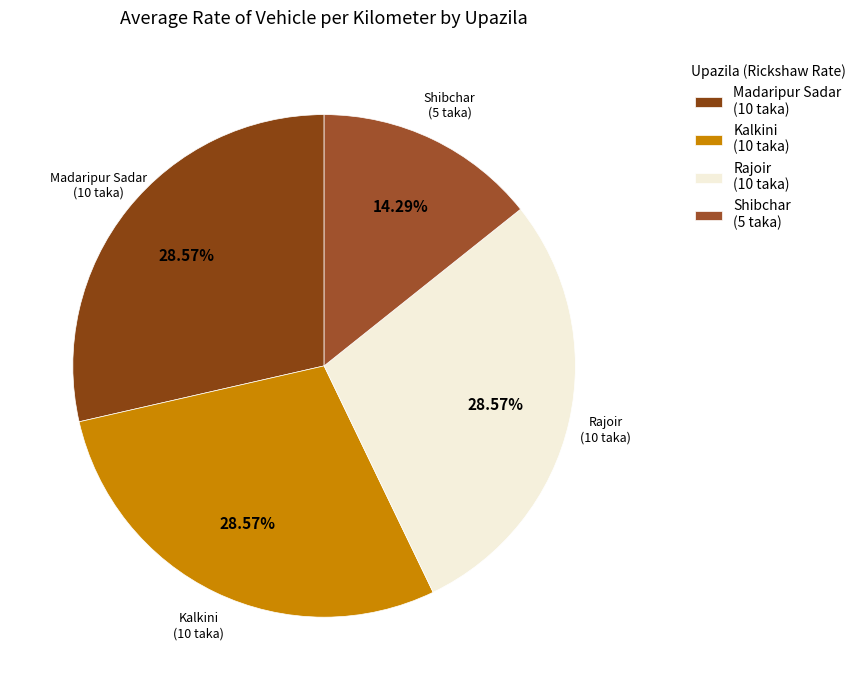

Approximately how many times larger is the value at Shibchar compared to Rajoir?

0.5